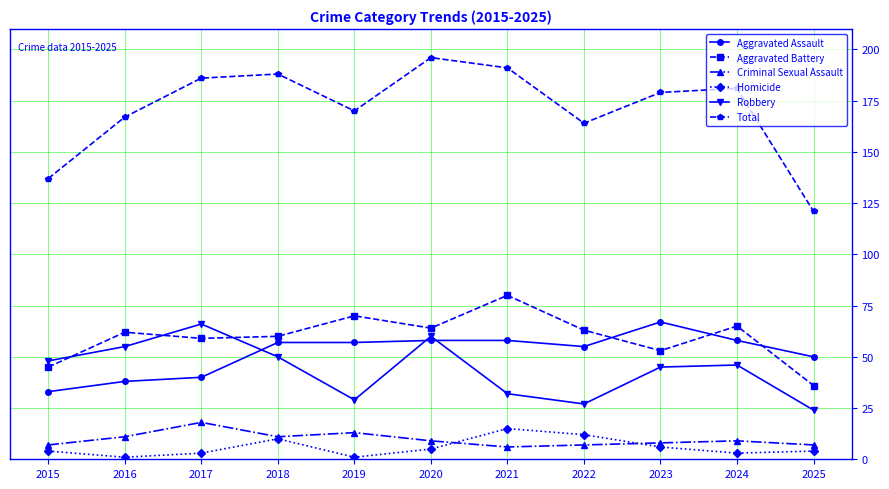

Reading right to left, transcribe all the data shown in this chart.

Aggravated Assault: 50	58	67	55	58	58	57	57	40	38	33
Aggravated Battery: 36	65	53	63	80	64	70	60	59	62	45
Criminal Sexual Assault: 7	9	8	7	6	9	13	11	18	11	7
Homicide: 4	3	6	12	15	5	1	10	3	1	4
Robbery: 24	46	45	27	32	60	29	50	66	55	48
Total: 121	181	179	164	191	196	170	188	186	167	137